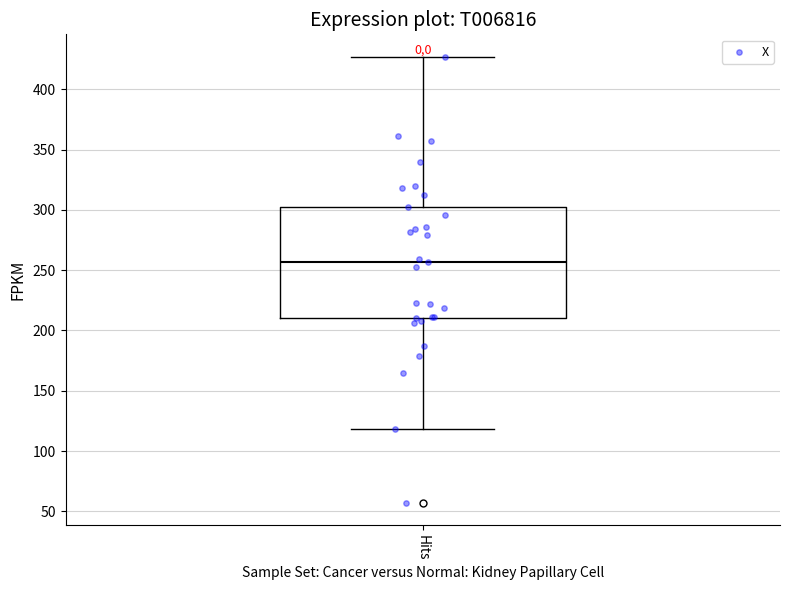

Where does the upper whisker of the box for Hits end on the y-axis? The values are not printed on the chart, so give them approximately, as read against the axis.

425